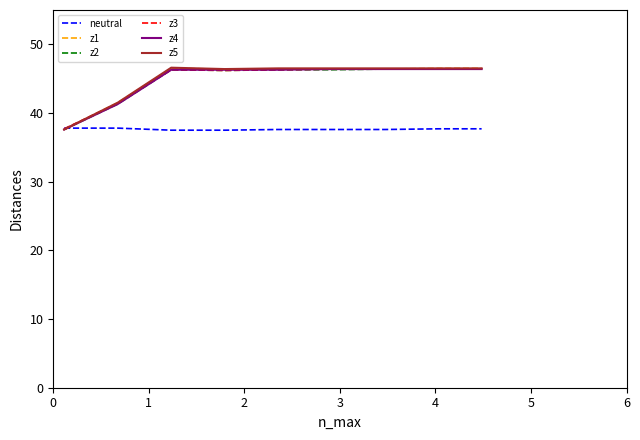

What is the maximum value shown in the chart?

46.6